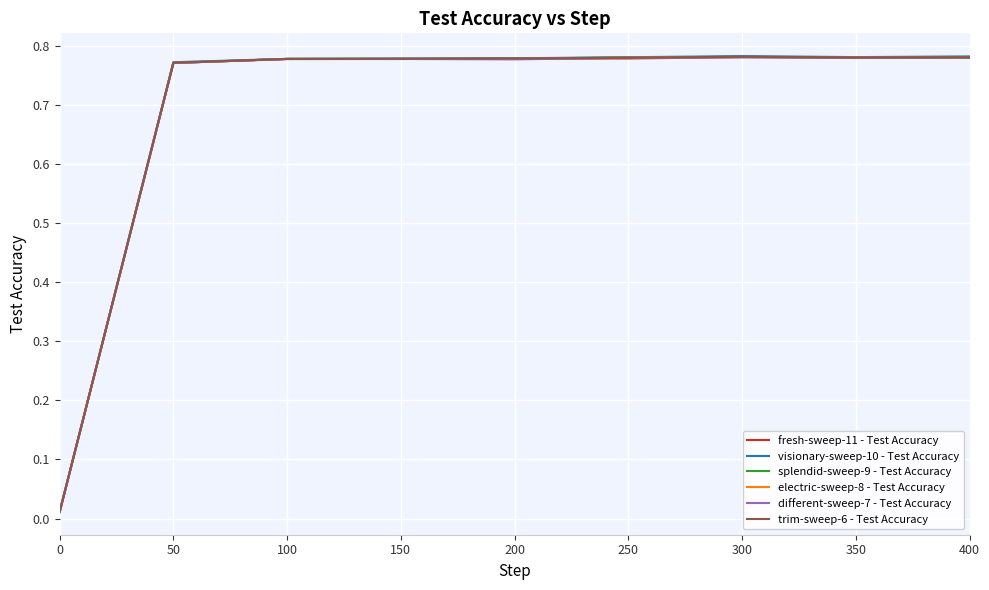

Is it true that trim-sweep-6 - Test Accuracy equals 1.2 at 50?

False